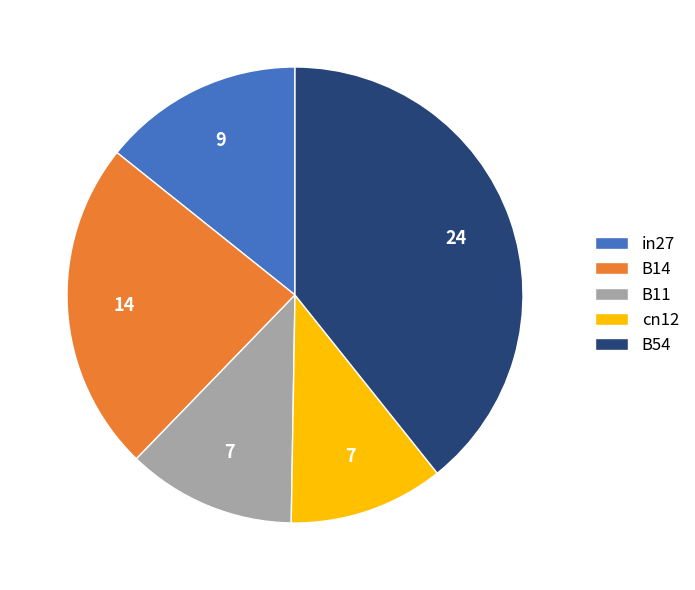

Which has a higher value, B54 or B14?

B54